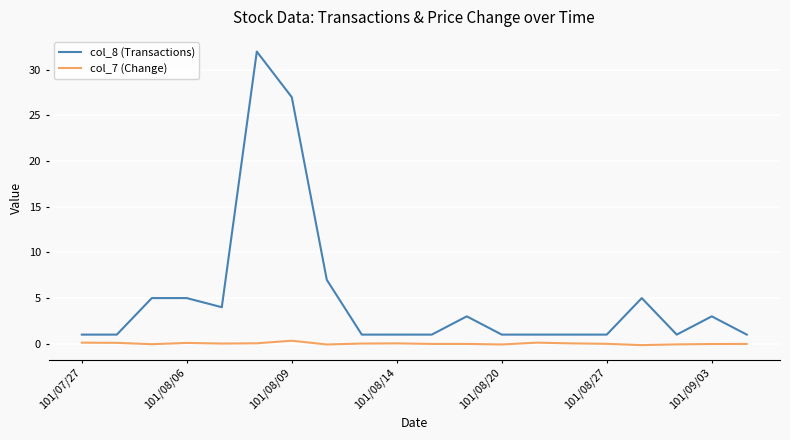

What is the lowest value of the col_8 (Transactions) series?

1.0